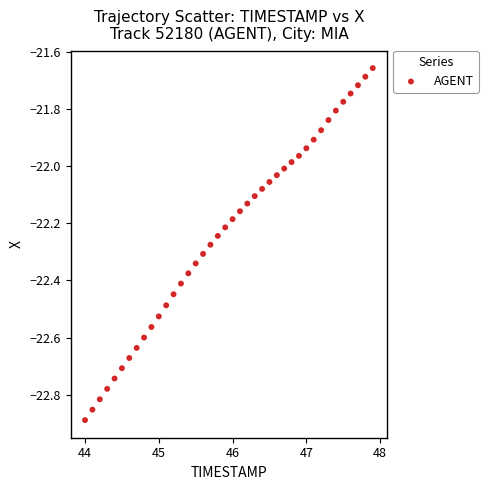

What is the range of X values (max minus min)?

3.9